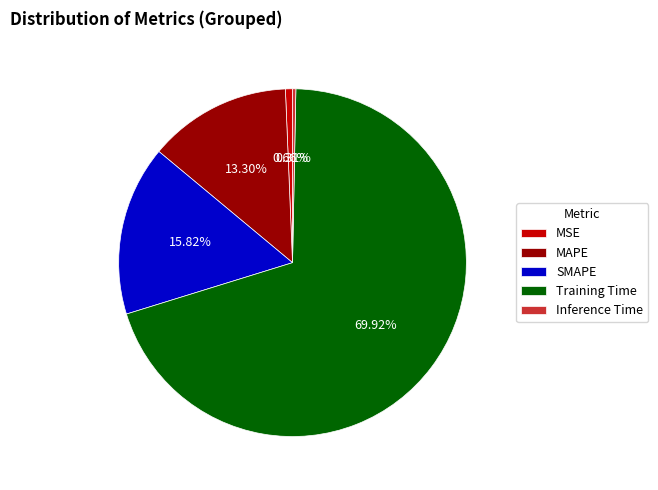

What percentage is the MSE slice, to the nearest percent?

1%